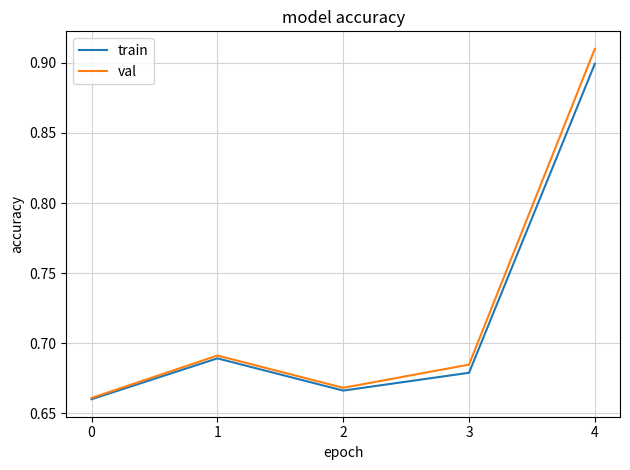

Which series has the largest range (max minus min)?

val